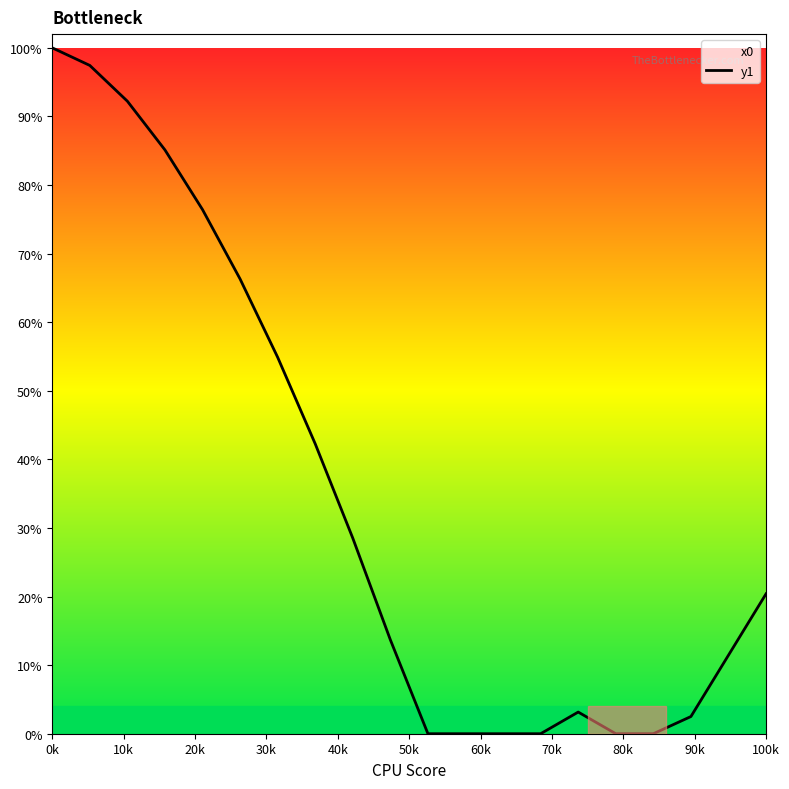

Which category has the highest value across all series?

0k